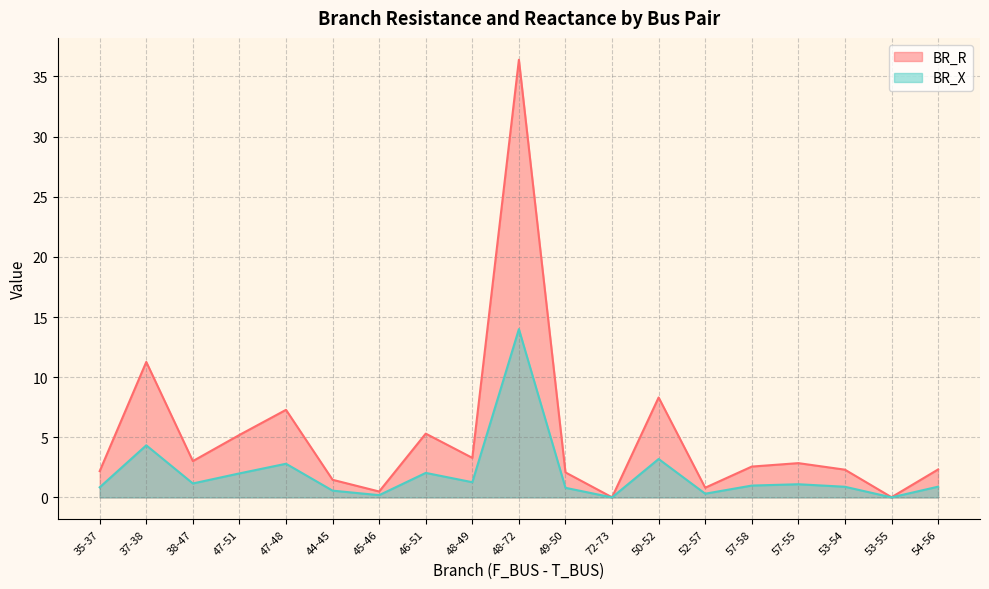

Which series has the largest total across all categories?

BR_R